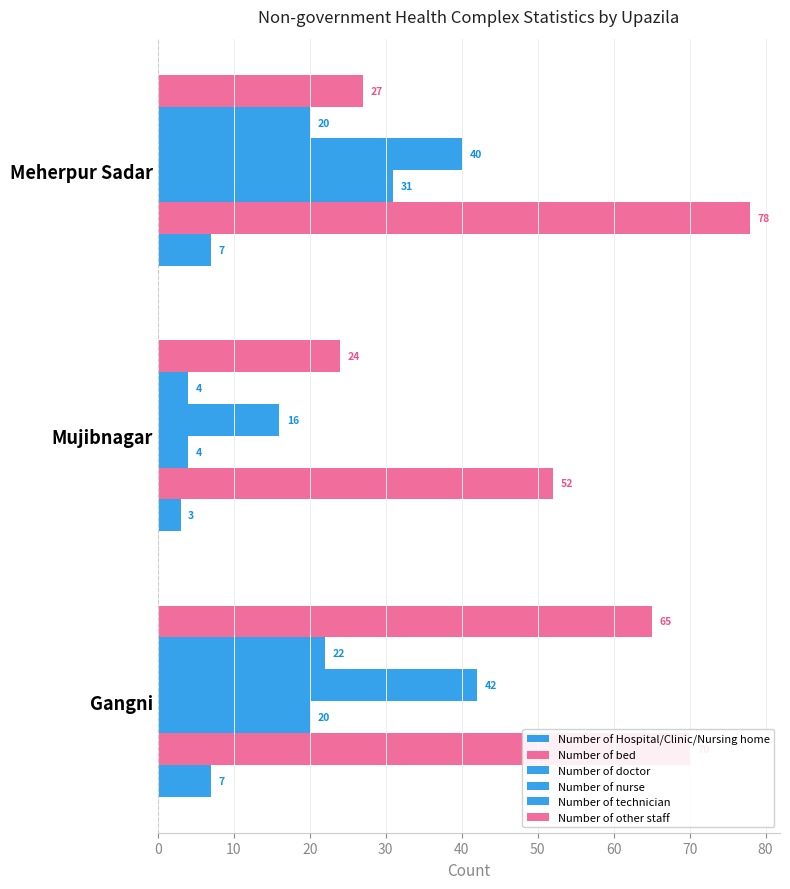

How many series are shown in this chart?

6